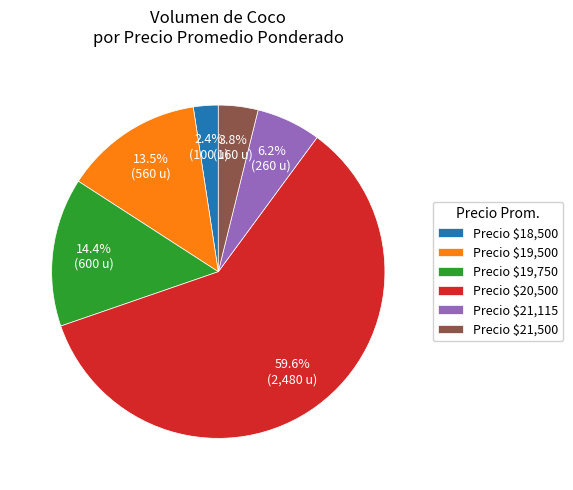

What is the largest slice in the pie chart?

Precio $20,500